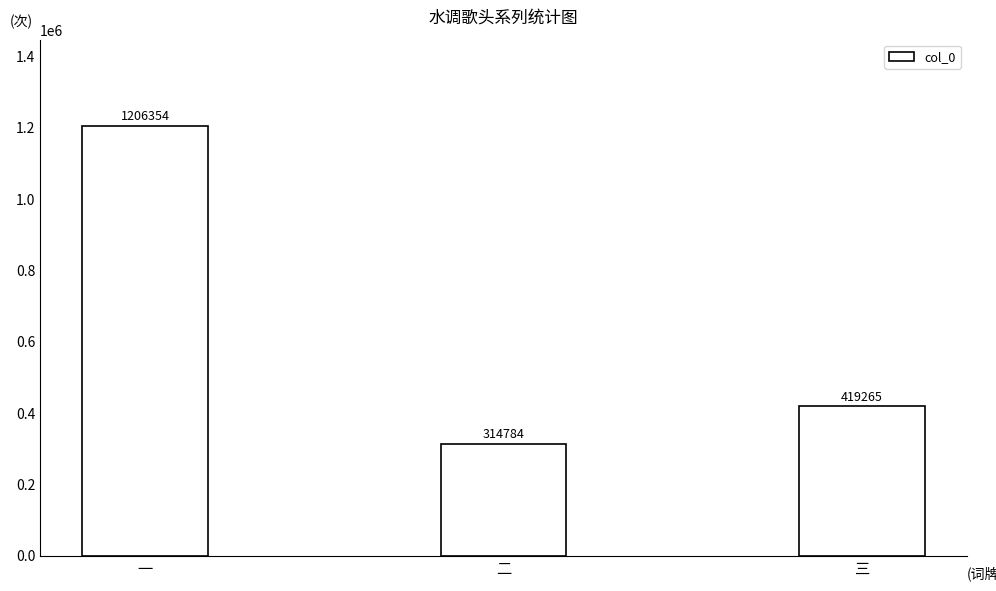

What is the sum of all values?

1940403